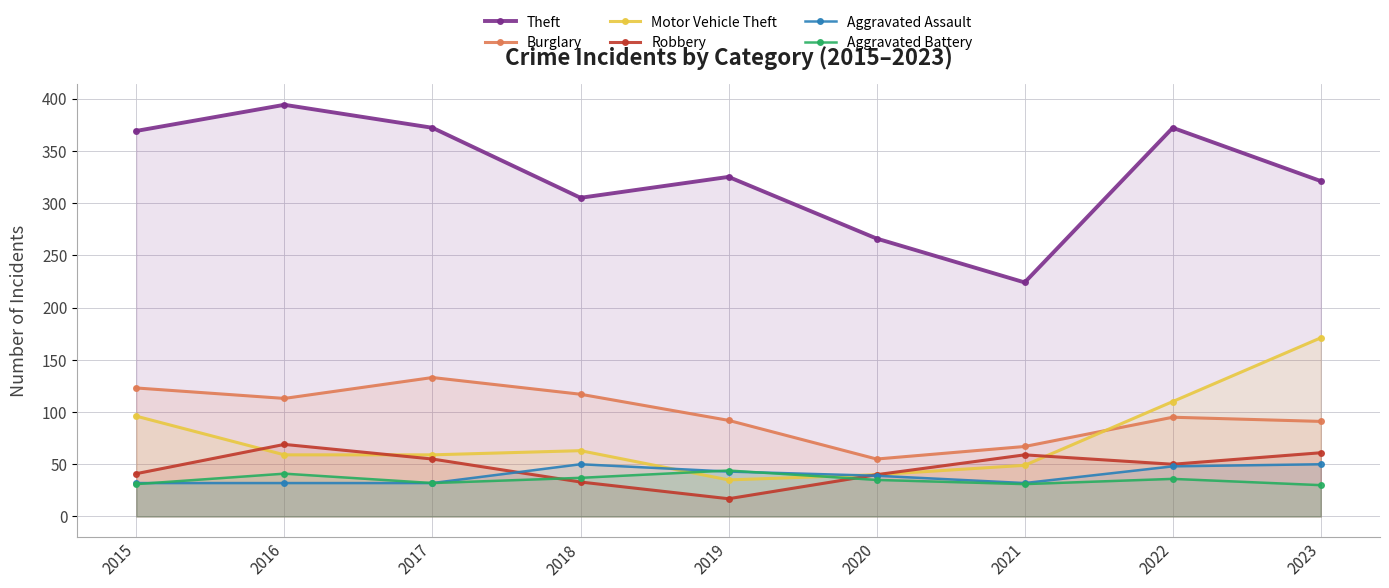

List the series in order of their peak value, lowest first.

Aggravated Battery, Aggravated Assault, Robbery, Burglary, Motor Vehicle Theft, Theft